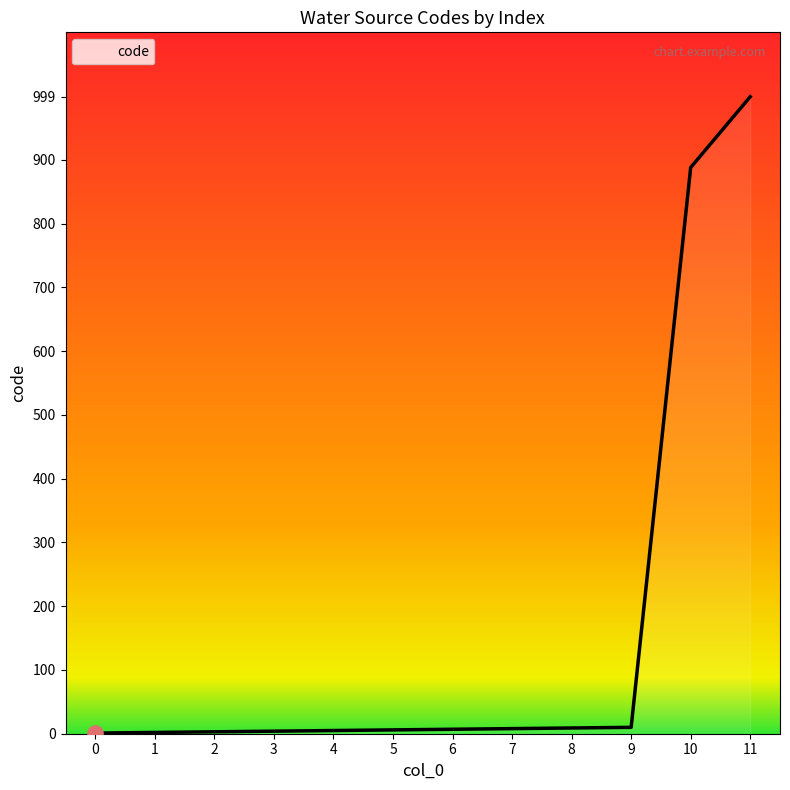

Approximately how many times larger is the value at 9 compared to 2?

3.3